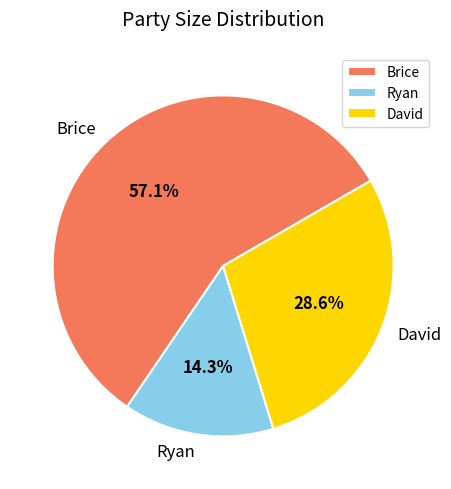

Combined, what portion of the pie is Ryan and David?

42.9%